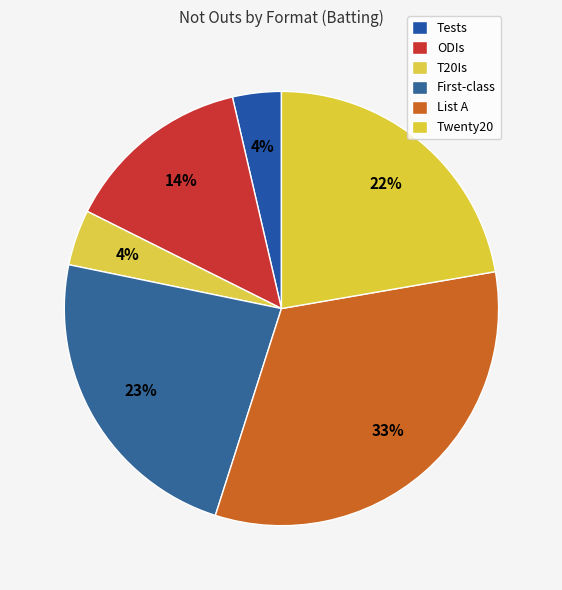

How many slices are in this pie chart?

6